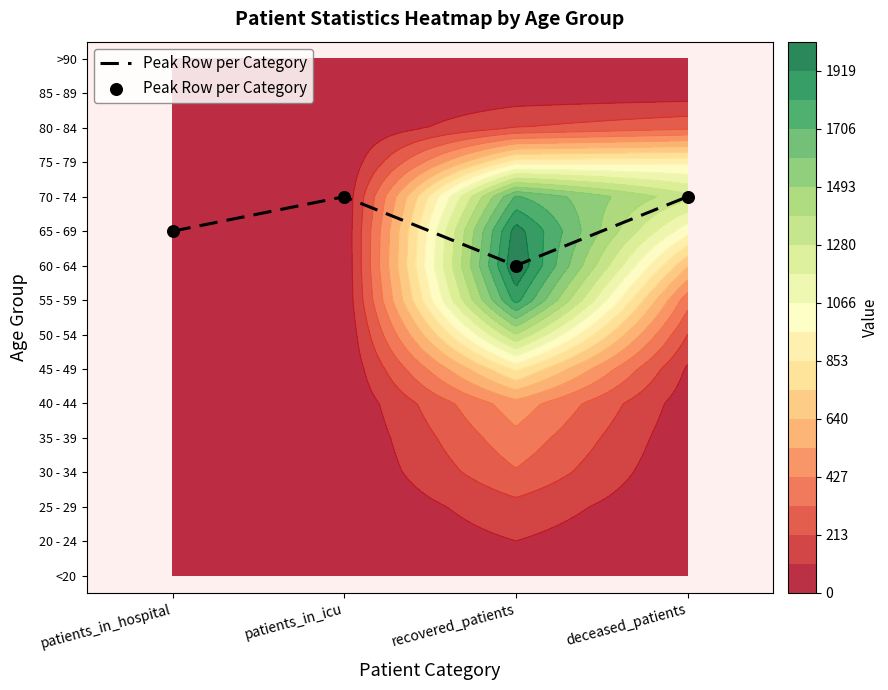

Reading right to left, list all the values displayed in this chart.

deceased_patients=11	recovered_patients=9	patients_in_icu=11	patients_in_hospital=10